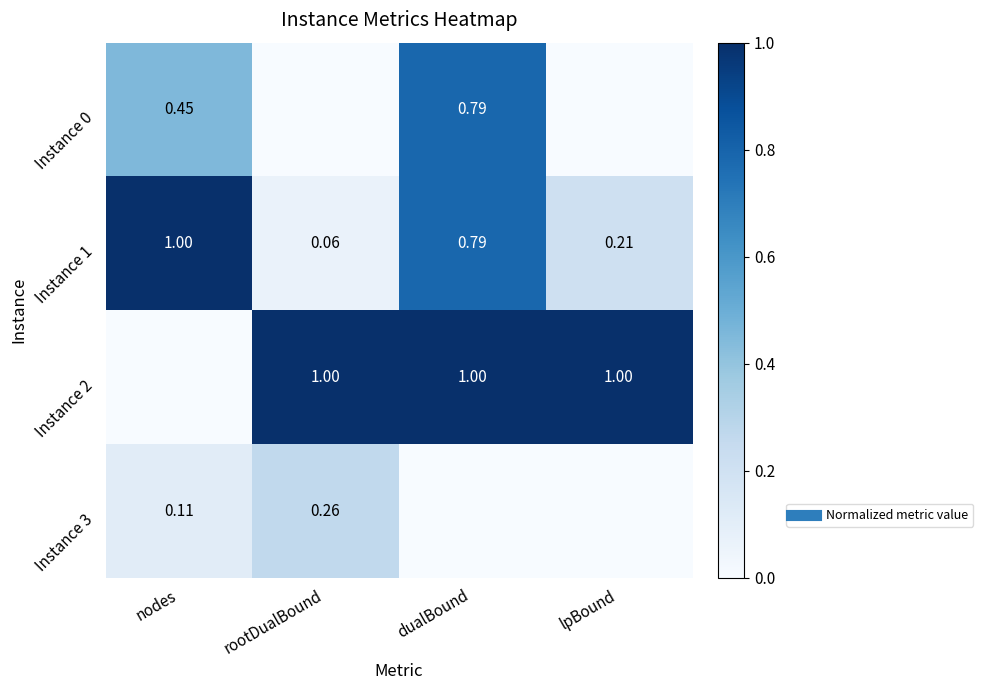

The value of Instance 2 at dualBound is 0.7. True or false?

False